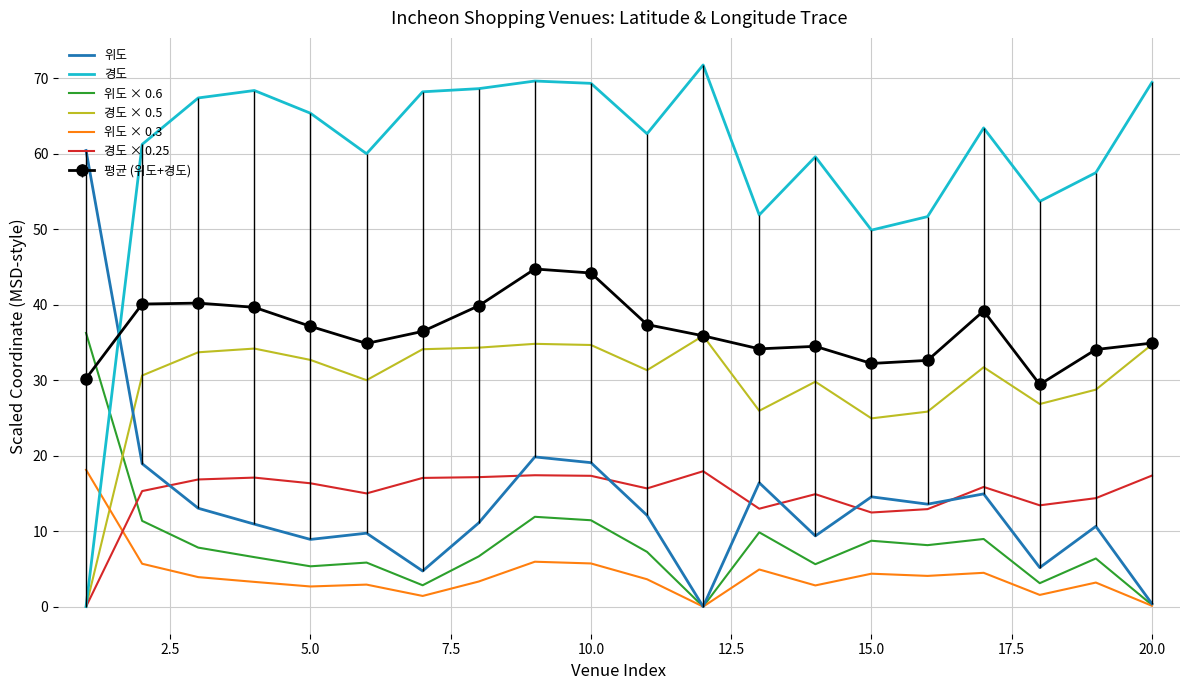

True or false: 위도 × 0.3 and 경도 × 0.5 cross at least once.

True